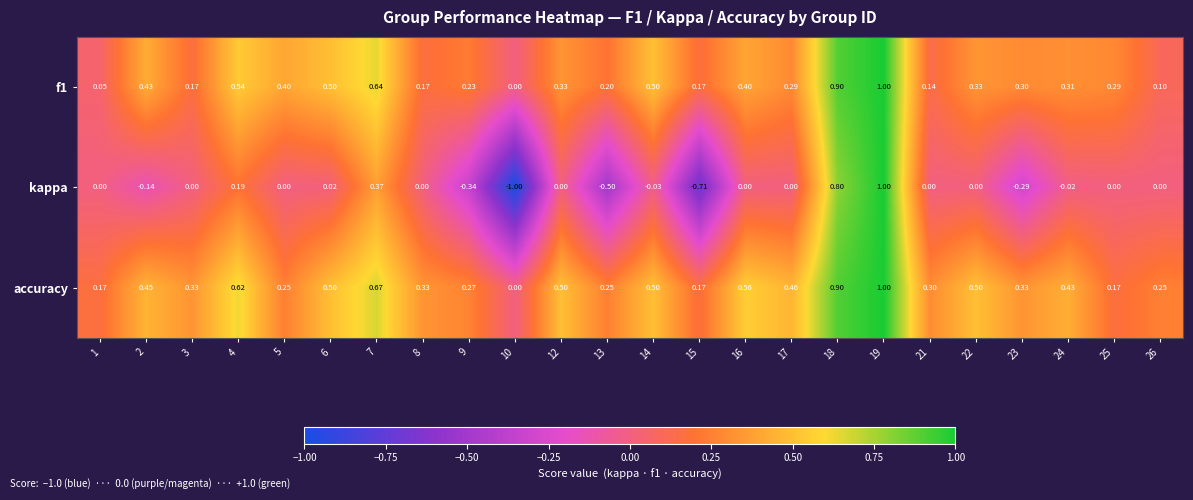

What is the smallest value displayed?

-1.0